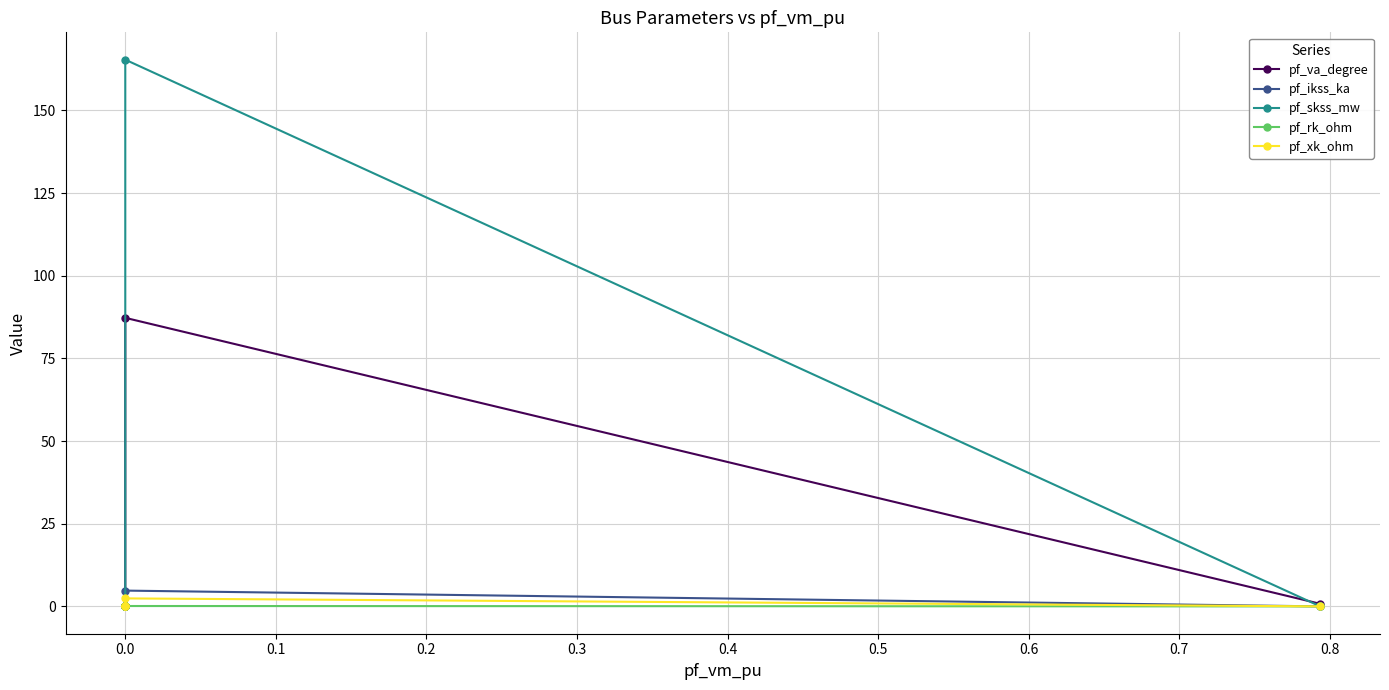

List the series in order of their peak value, highest first.

pf_skss_mw, pf_va_degree, pf_ikss_ka, pf_xk_ohm, pf_rk_ohm